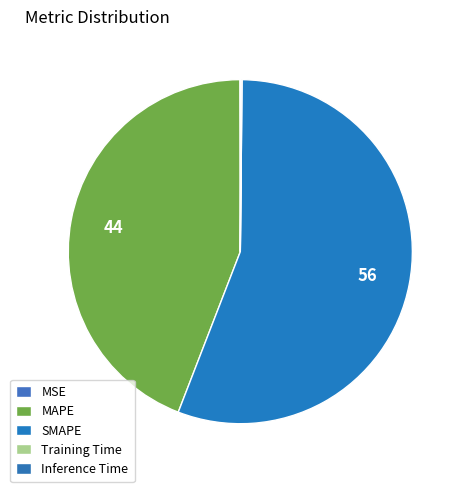

What is the largest slice in the pie chart?

SMAPE